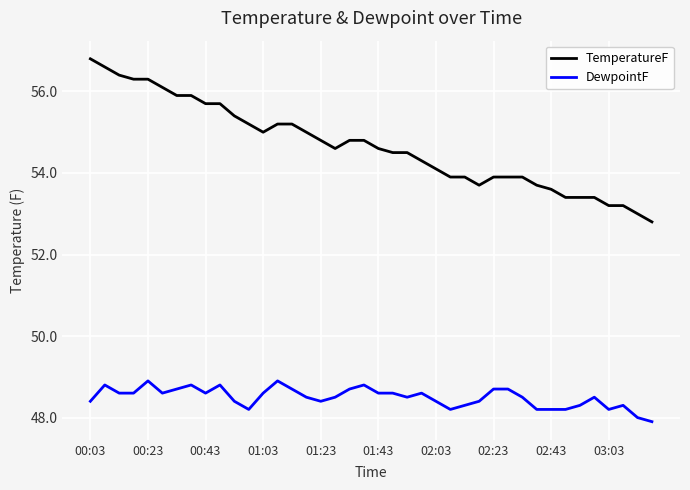

What is the difference between the maximum and minimum values in the TemperatureF series?

4.0